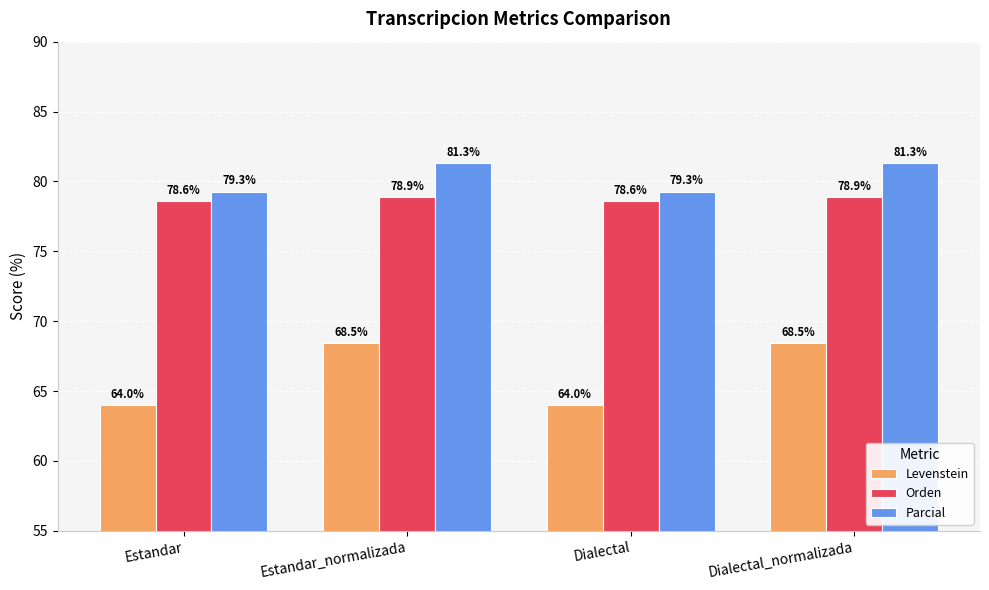

What is the difference between the Levenstein values at Dialectal and Estandar_normalizada?

4.4